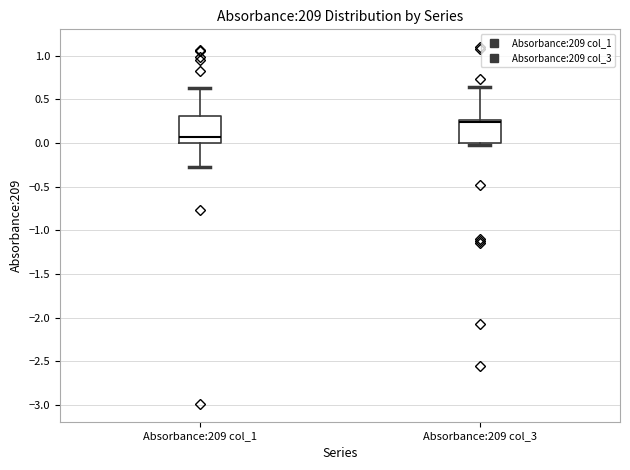

Where is the upper edge of the box for Absorbance:209 col_1 on the y-axis? The values are not printed on the chart, so give them approximately, as read against the axis.

0.30